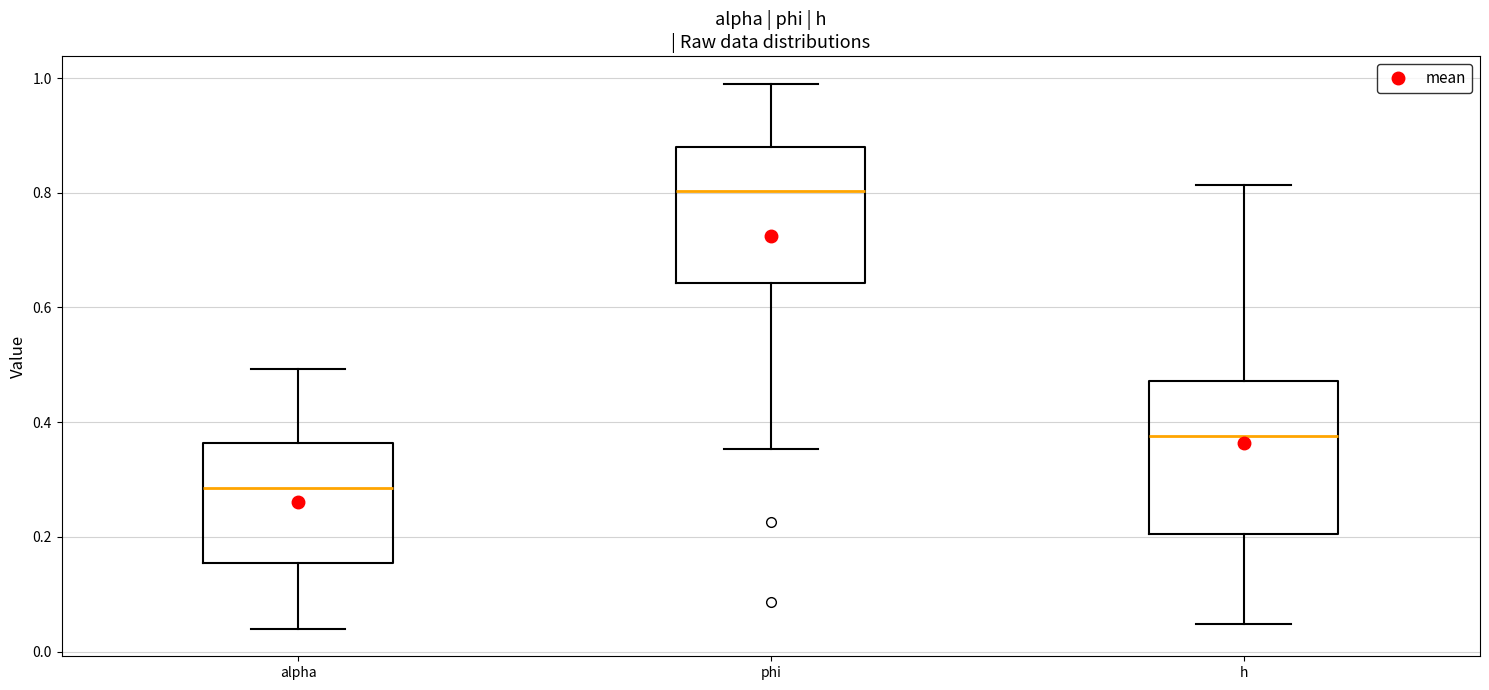

Which box is the tallest, from its lower edge to its upper edge?

h